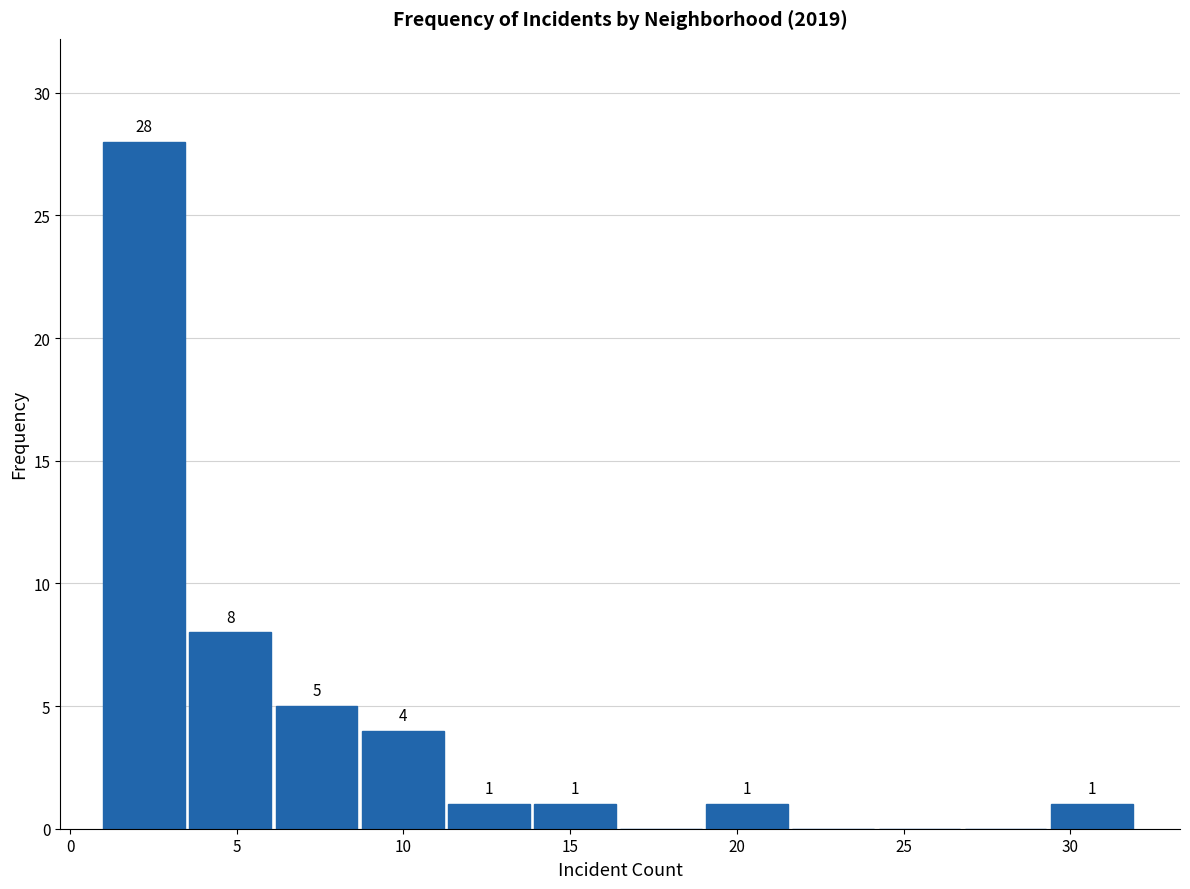

Over which range of the x-axis is the bar tallest?

1.0 to 3.5